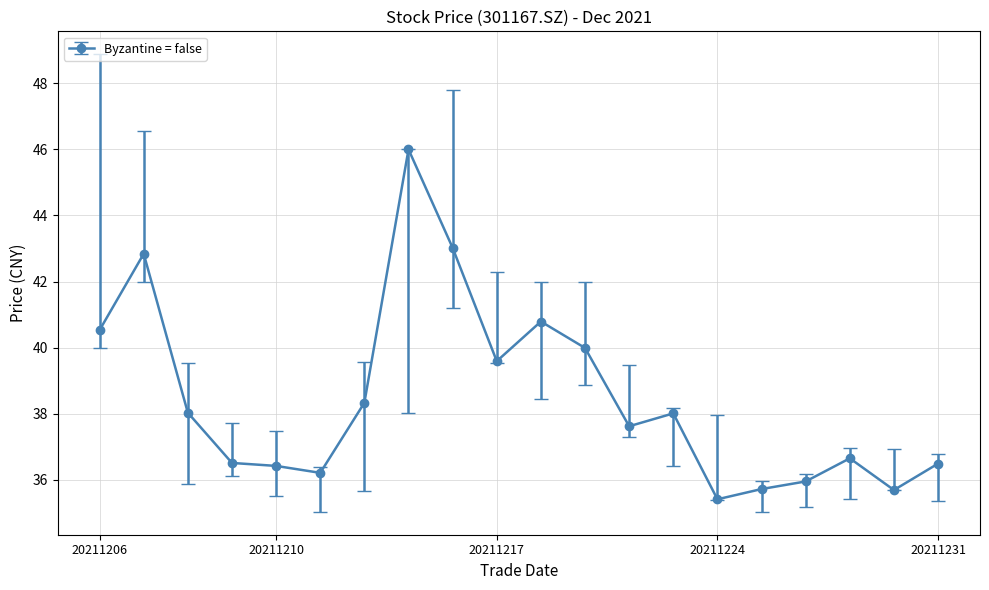

What is the difference between the maximum and minimum values?

10.6